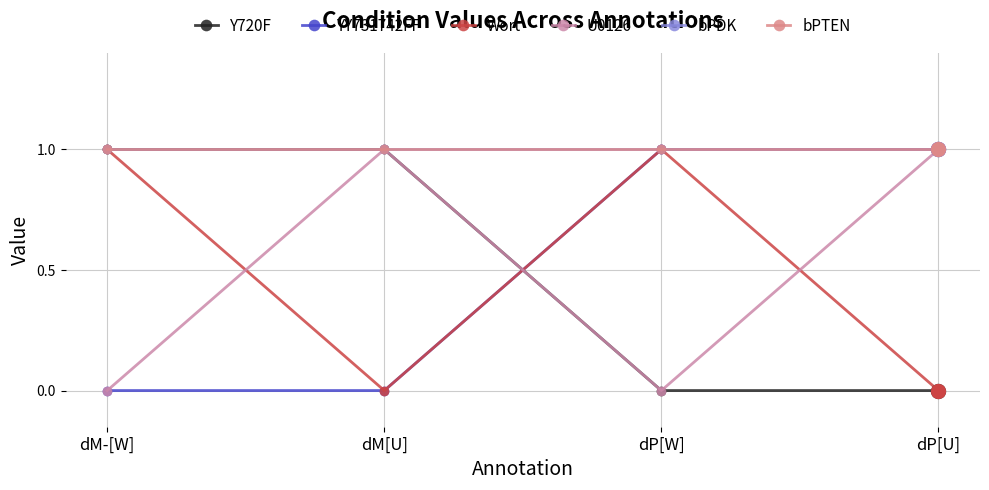

The bPDK series shows 1 at dM-[W]. True or false?

False